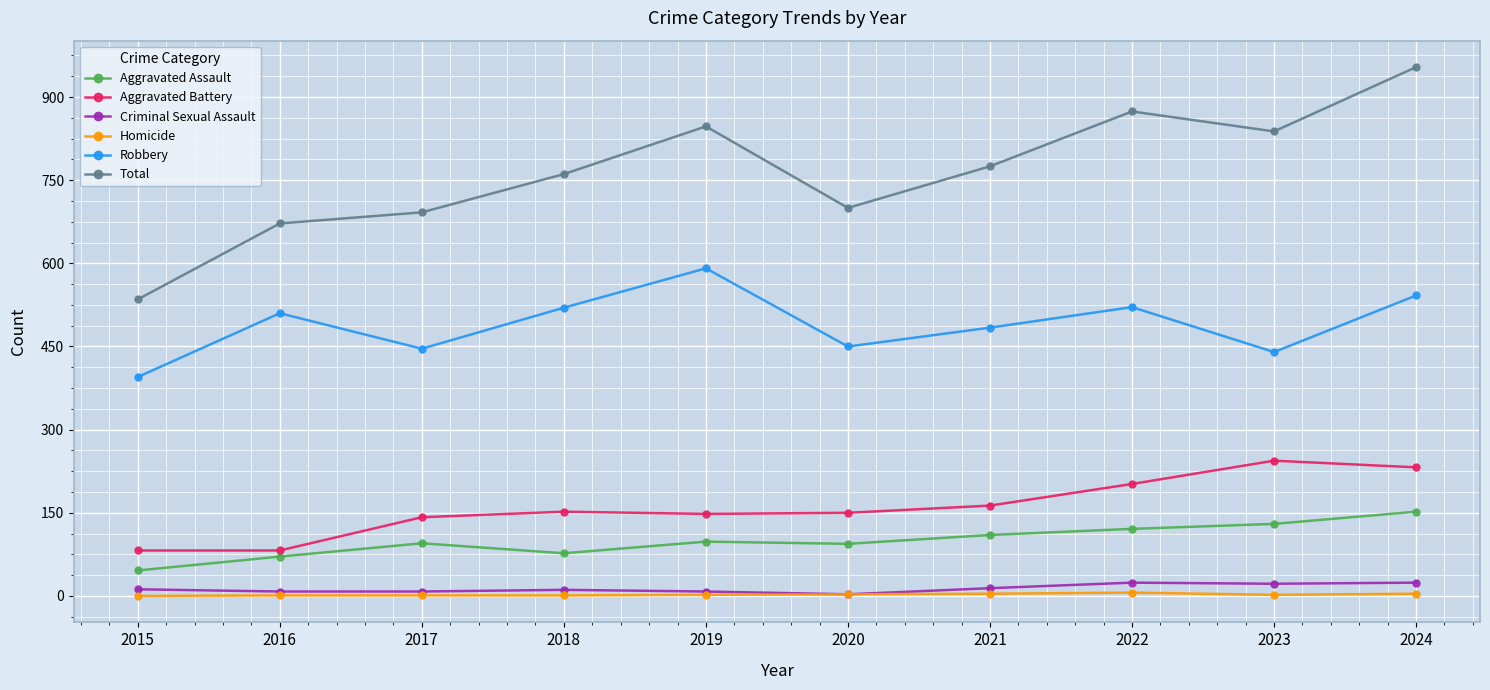

True or false: Homicide and Total cross at least once.

False